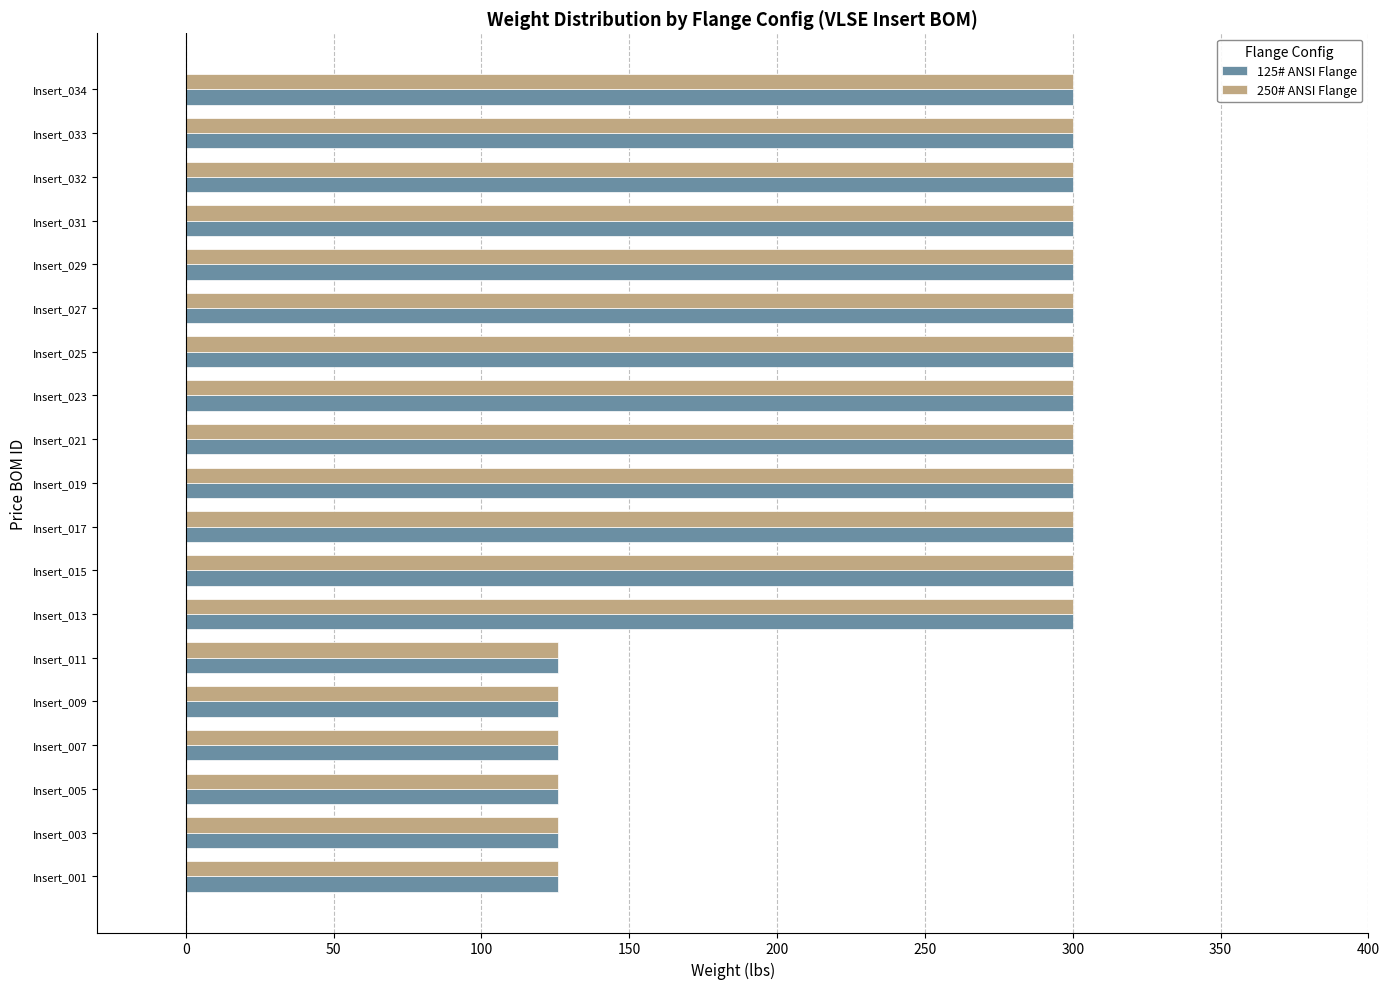

At how many categories does at least one series exceed 256?

13